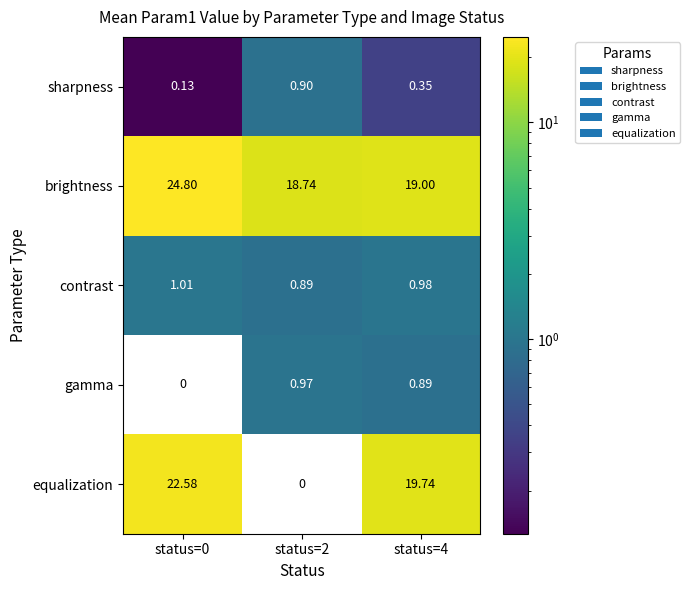

At which category is the sum across all series the highest?

status=0